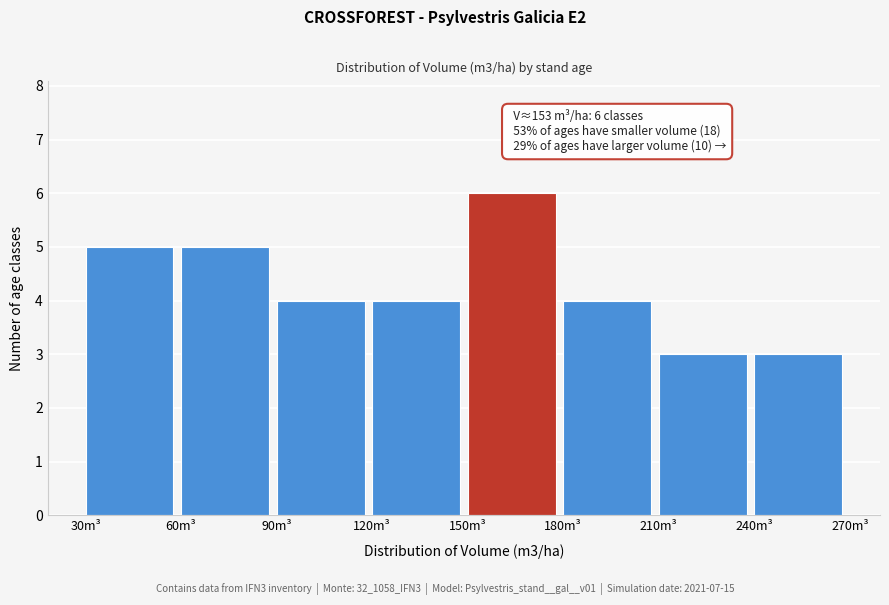

Over which range of the x-axis is the bar tallest?

150 to 180